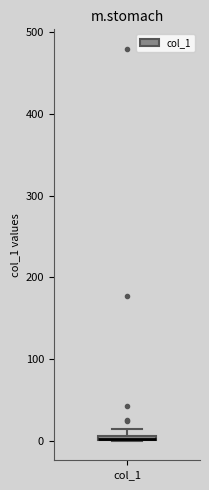

Where is the upper edge of the box for col_1 on the y-axis? The values are not printed on the chart, so give them approximately, as read against the axis.

10